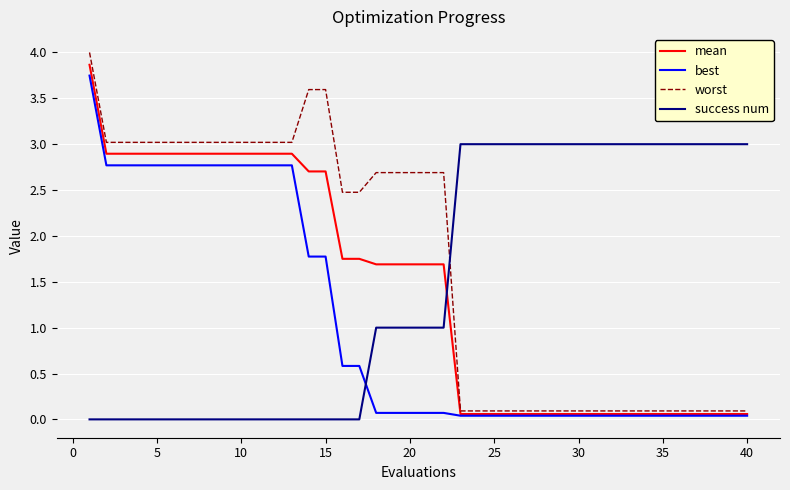

True or false: success num and mean intersect in this chart.

True